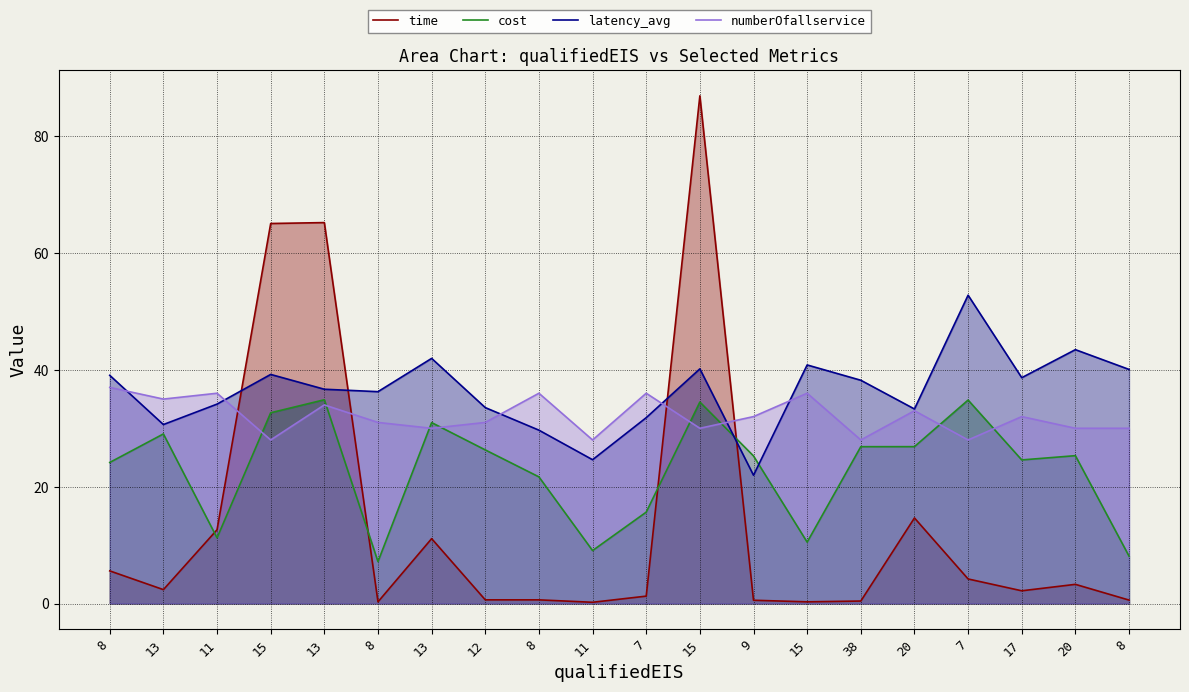

The time series shows 65.2 at 13. True or false?

True